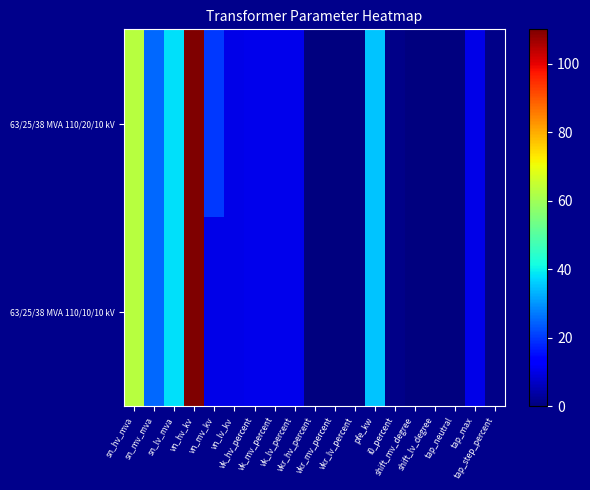

Which series has the largest total across all categories?

63/25/38 MVA 110/20/10 kV